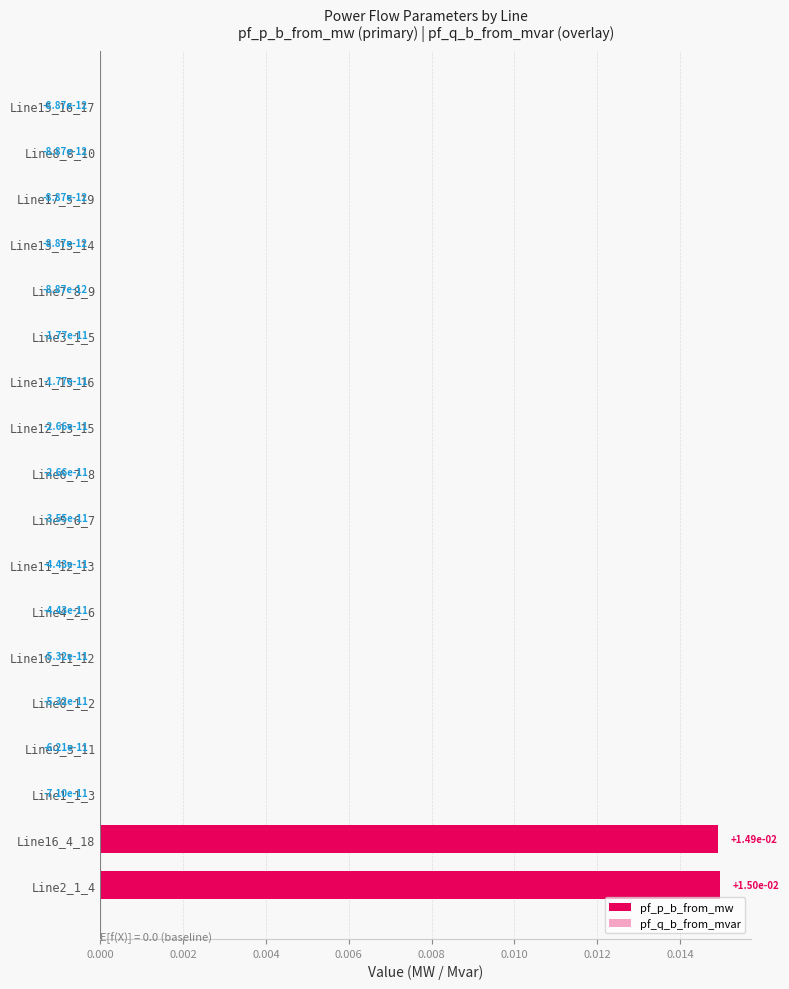

At how many categories does at least one series exceed 0?

18